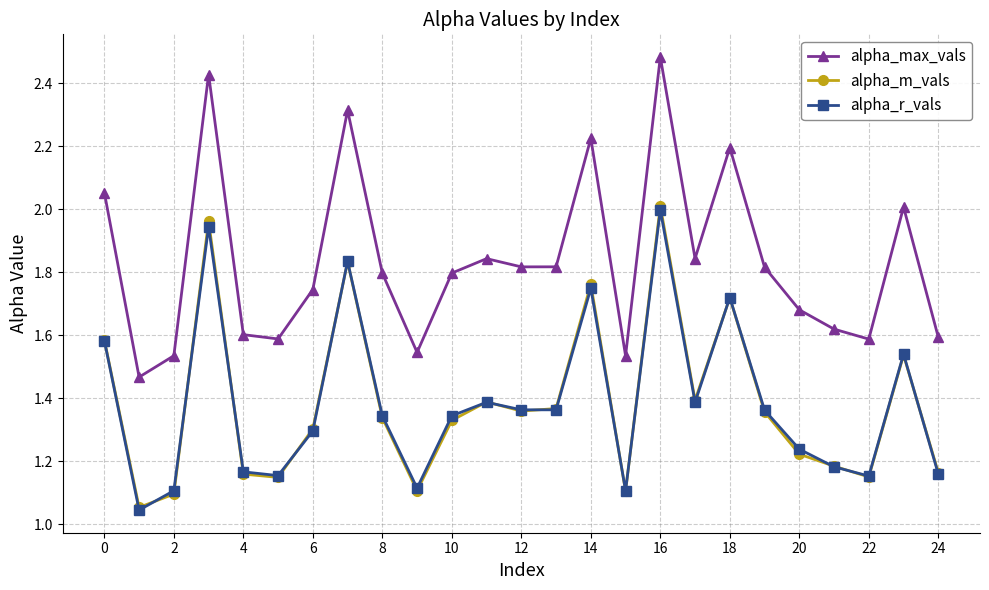

How many interior local valleys does the alpha_max_vals series have?

7